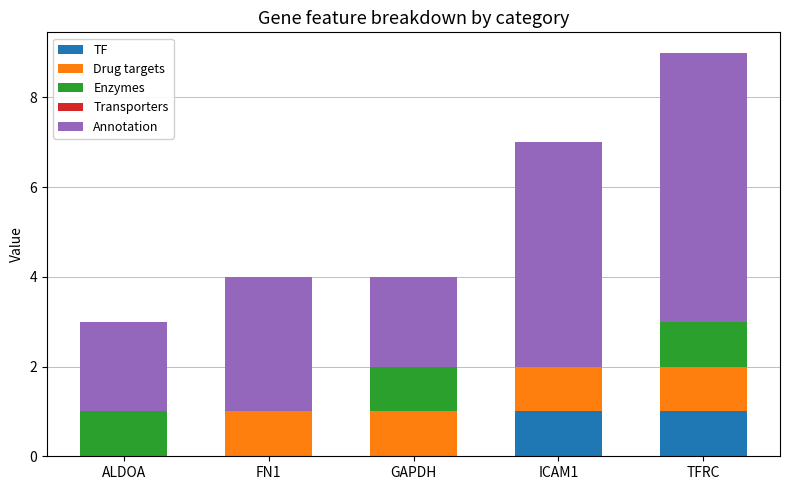

At which category is the sum across all series the highest?

TFRC